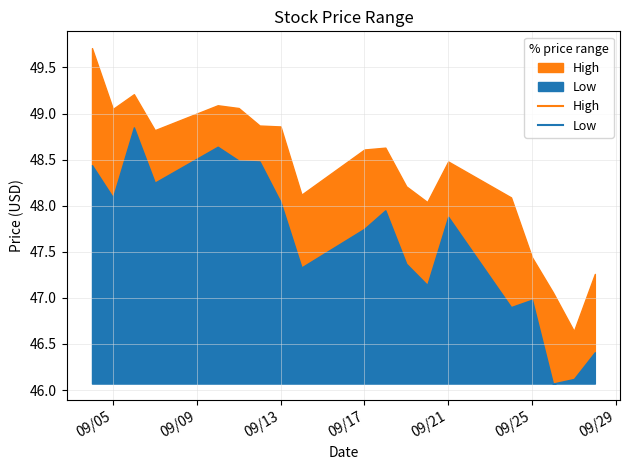

What is the maximum value for Low?

2.8